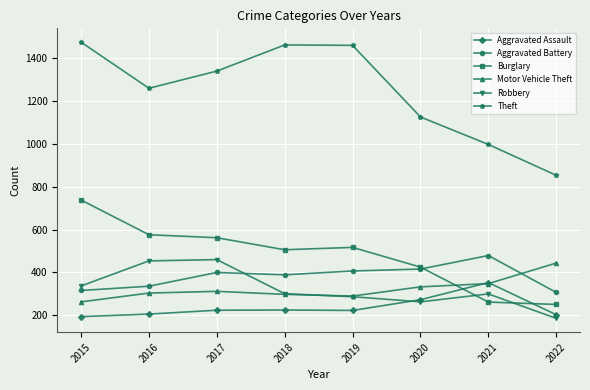

What is the difference between the highest and lowest values at 2020?

862